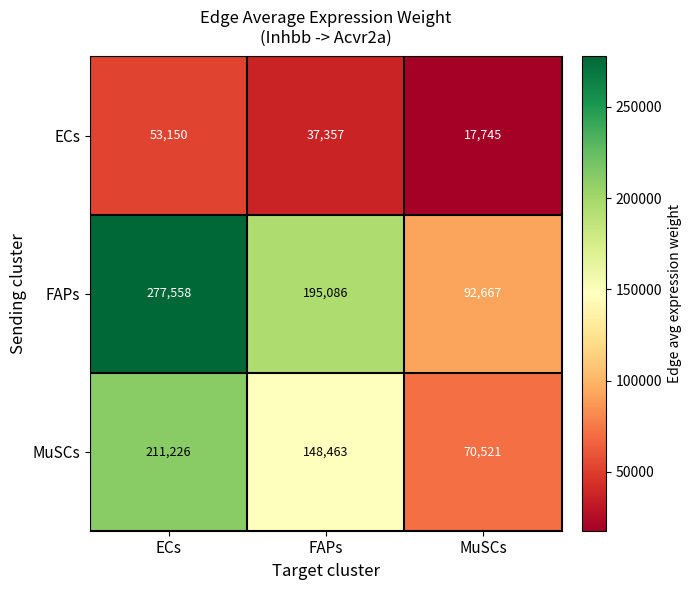

Count the number of data series in this chart.

3